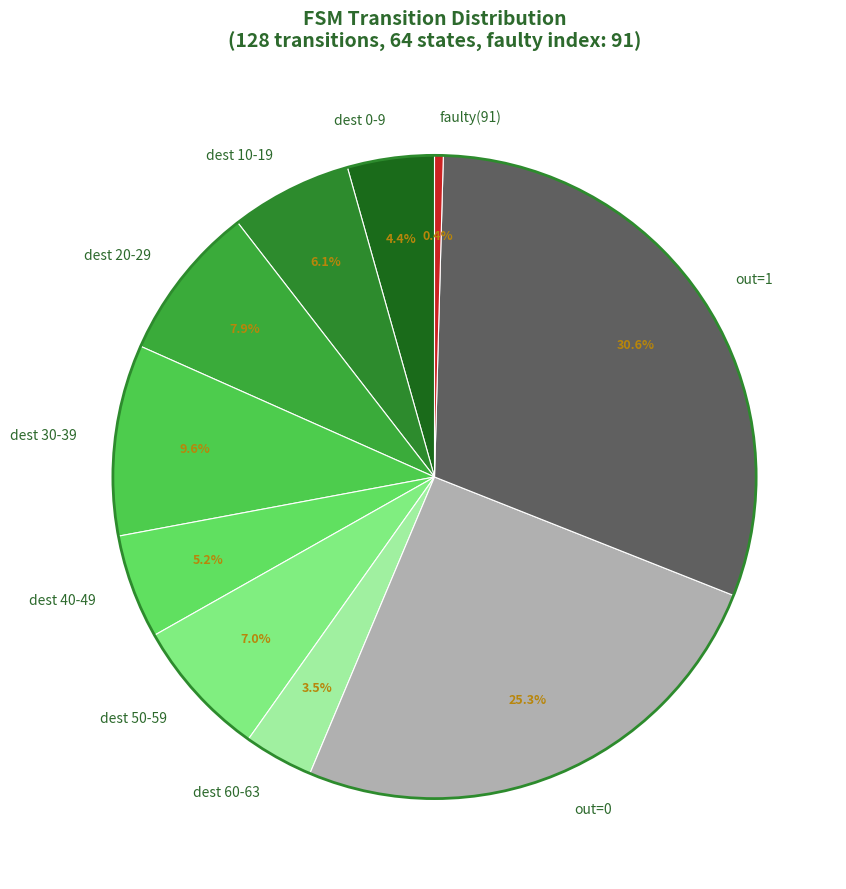

To the nearest percent, what is the difference between the largest and smallest slice percentages?

30%